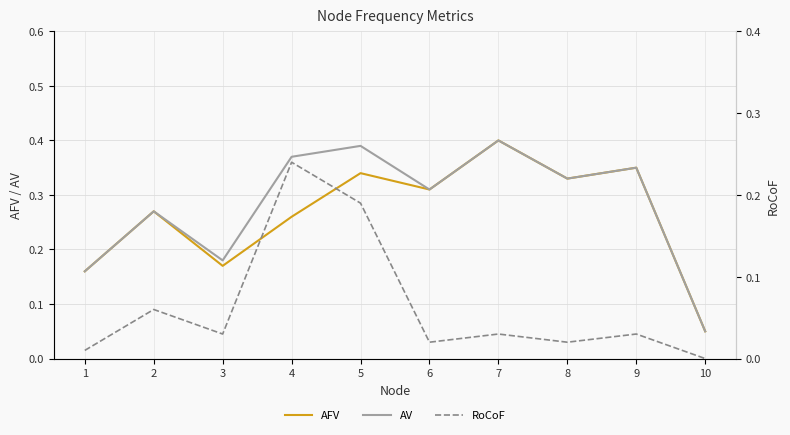

Is it true that RoCoF equals 0.0 at 9?

True